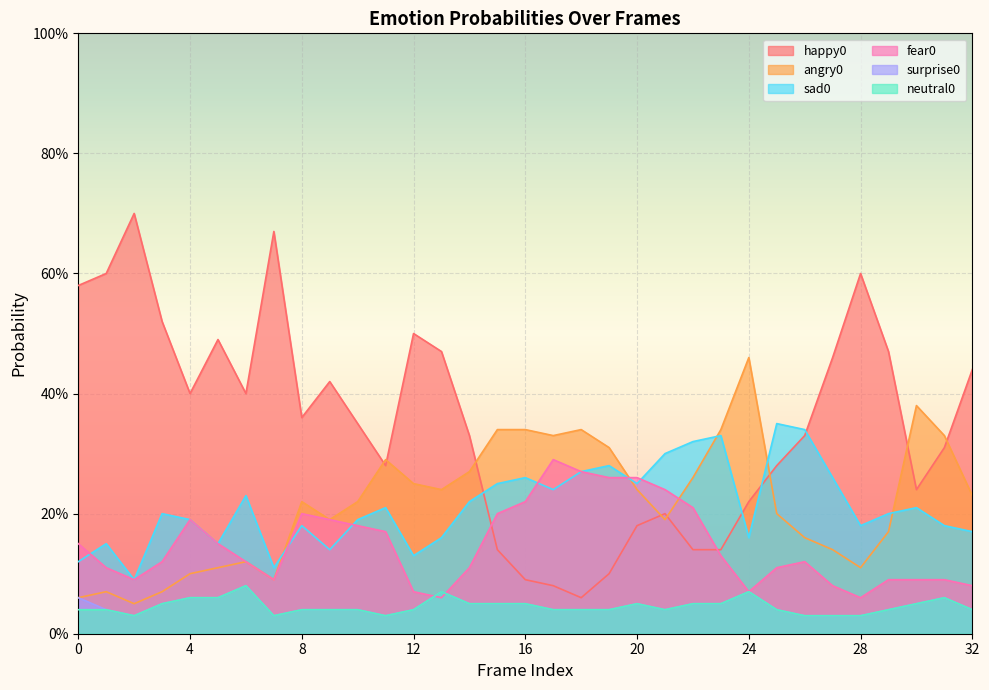

Reading left to right, transcribe all the data shown in this chart.

happy0: 0.6	0.6	0.7	0.5	0.4	0.5	0.4	0.7	0.4	0.4	0.3	0.3	0.5	0.5	0.3	0.1	0.1	0.1	0.1	0.1	0.2	0.2	0.1	0.1	0.2	0.3	0.3	0.5	0.6	0.5	0.2	0.3	0.4
angry0: 0.1	0.1	0.1	0.1	0.1	0.1	0.1	0.1	0.2	0.2	0.2	0.3	0.2	0.2	0.3	0.3	0.3	0.3	0.3	0.3	0.2	0.2	0.3	0.3	0.5	0.2	0.2	0.1	0.1	0.2	0.4	0.3	0.2
sad0: 0.1	0.1	0.1	0.2	0.2	0.1	0.2	0.1	0.2	0.1	0.2	0.2	0.1	0.2	0.2	0.2	0.3	0.2	0.3	0.3	0.2	0.3	0.3	0.3	0.2	0.3	0.3	0.3	0.2	0.2	0.2	0.2	0.2
fear0: 0.1	0.1	0.1	0.1	0.2	0.1	0.1	0.1	0.2	0.2	0.2	0.2	0.1	0.1	0.1	0.2	0.2	0.3	0.3	0.3	0.3	0.2	0.2	0.1	0.1	0.1	0.1	0.1	0.1	0.1	0.1	0.1	0.1
surprise0: 0.1	0.0	0.0	0.1	0.1	0.1	0.1	0.0	0.0	0.0	0.0	0.0	0.0	0.1	0.1	0.1	0.1	0.0	0.0	0.0	0.1	0.0	0.1	0.1	0.1	0.0	0.0	0.0	0.0	0.0	0.1	0.1	0.0
neutral0: 0.0	0.0	0.0	0.1	0.1	0.1	0.1	0.0	0.0	0.0	0.0	0.0	0.0	0.1	0.1	0.1	0.1	0.0	0.0	0.0	0.1	0.0	0.1	0.1	0.1	0.0	0.0	0.0	0.0	0.0	0.1	0.1	0.0